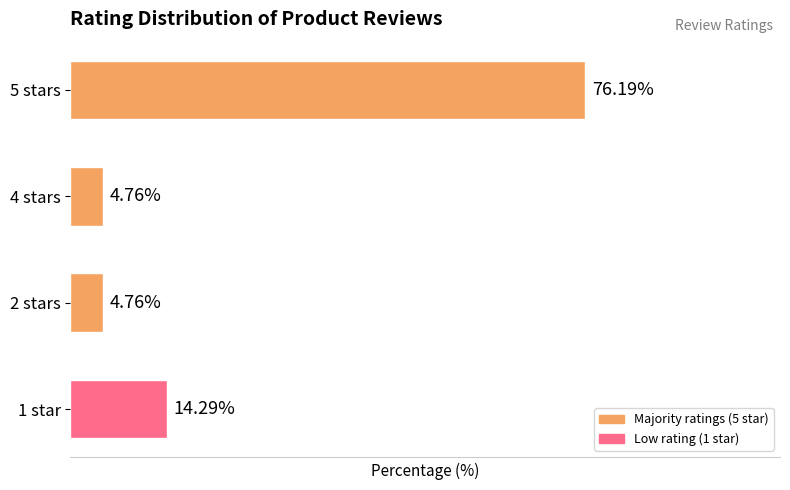

Are the bars horizontal?

Yes